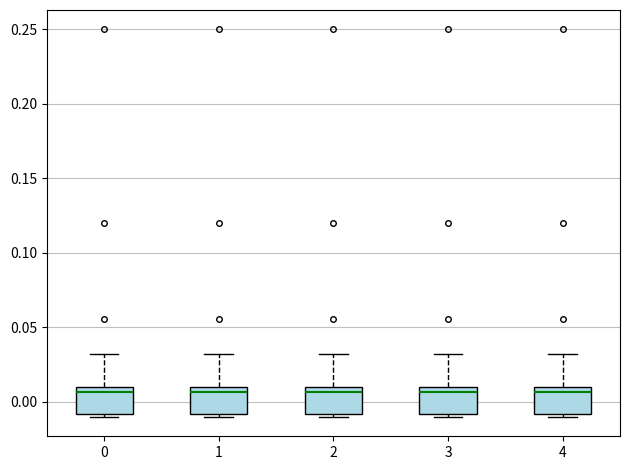

Reading left to right, read every box against the y-axis: the position of its median line, the range the box covers, and the ends of its whiskers. The values are not printed on the chart, so give them approximately, as read against the axis.

0: median 0.005, box -0.010 to 0.010, whiskers -0.010 (just below the box's lower edge) to 0.030
1: median 0.005, box -0.010 to 0.010, whiskers -0.010 (just below the box's lower edge) to 0.030
2: median 0.005, box -0.010 to 0.010, whiskers -0.010 (just below the box's lower edge) to 0.030
3: median 0.005, box -0.010 to 0.010, whiskers -0.010 (just below the box's lower edge) to 0.030
4: median 0.005, box -0.010 to 0.010, whiskers -0.010 (just below the box's lower edge) to 0.030